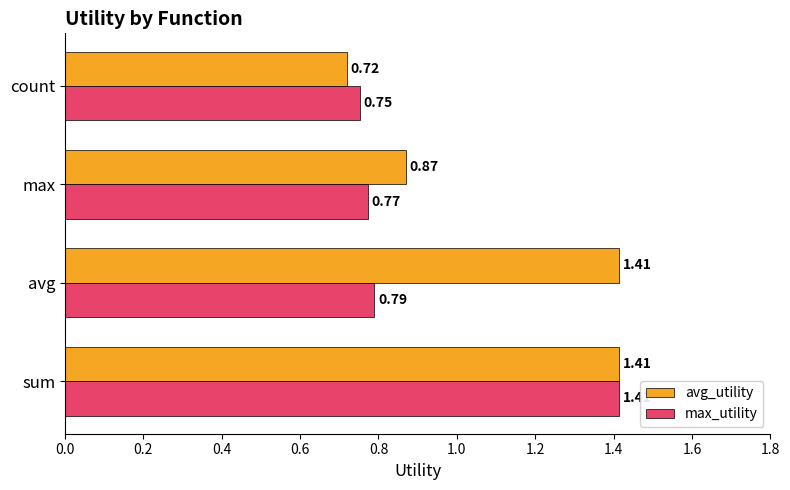

Which series changed the most between max and count?

avg_utility